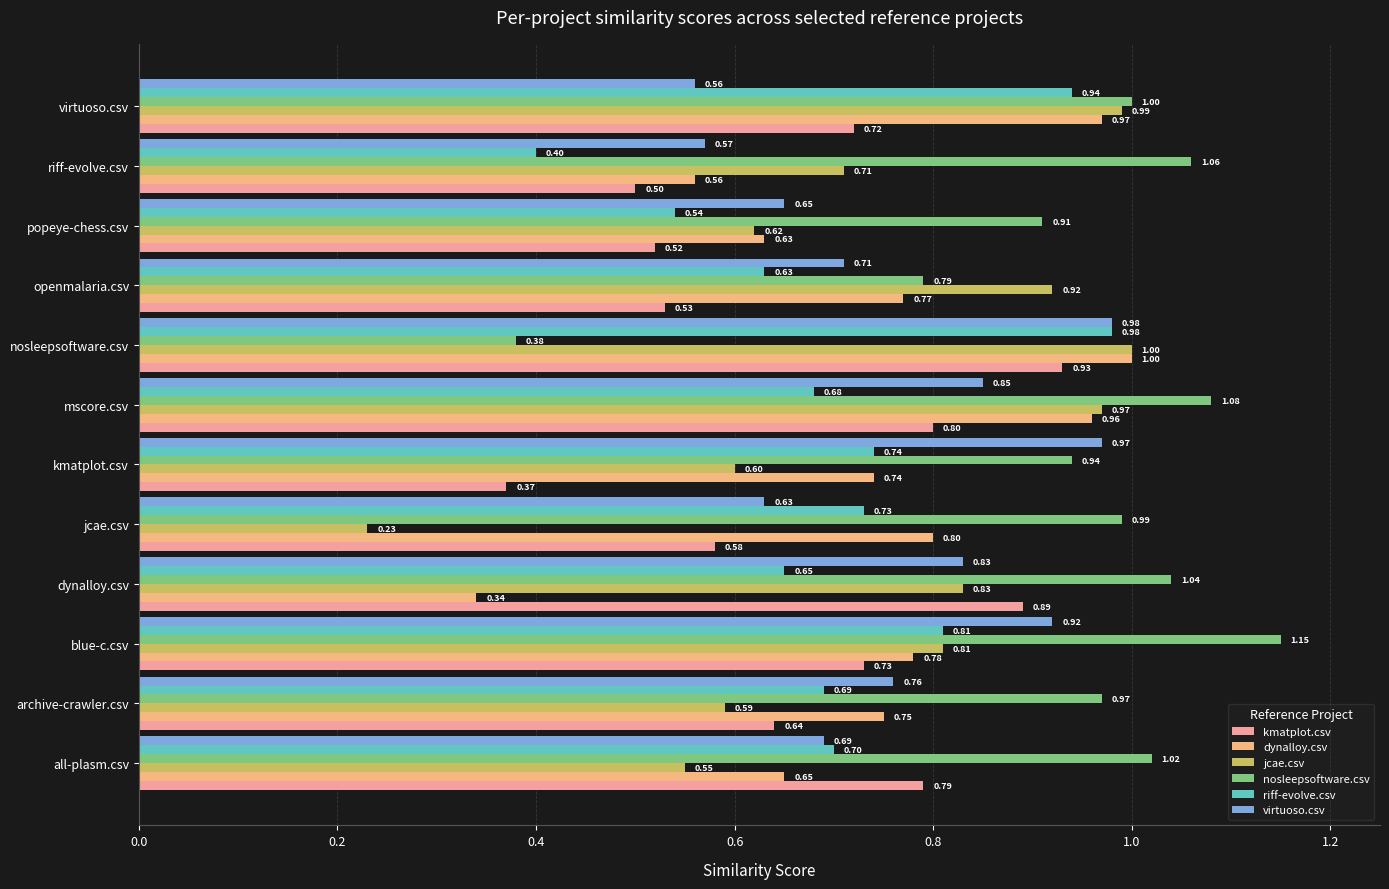

Where is virtuoso.csv nearest to the value 0?

virtuoso.csv